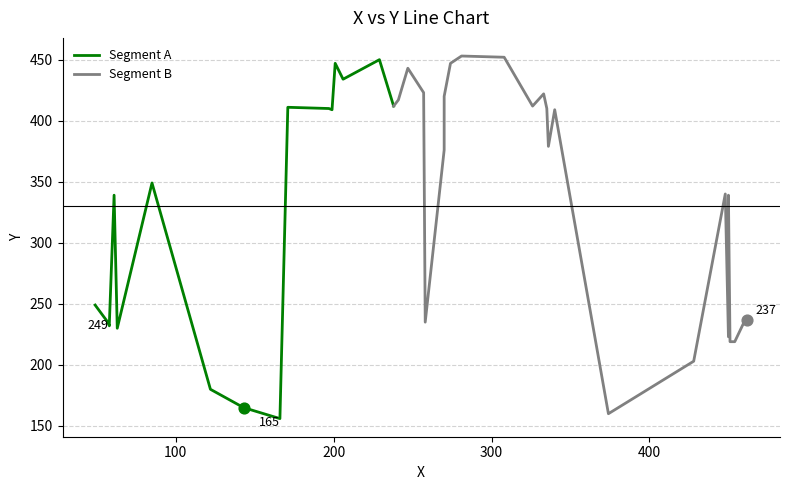

Which has a higher value, 451 or 61?

61